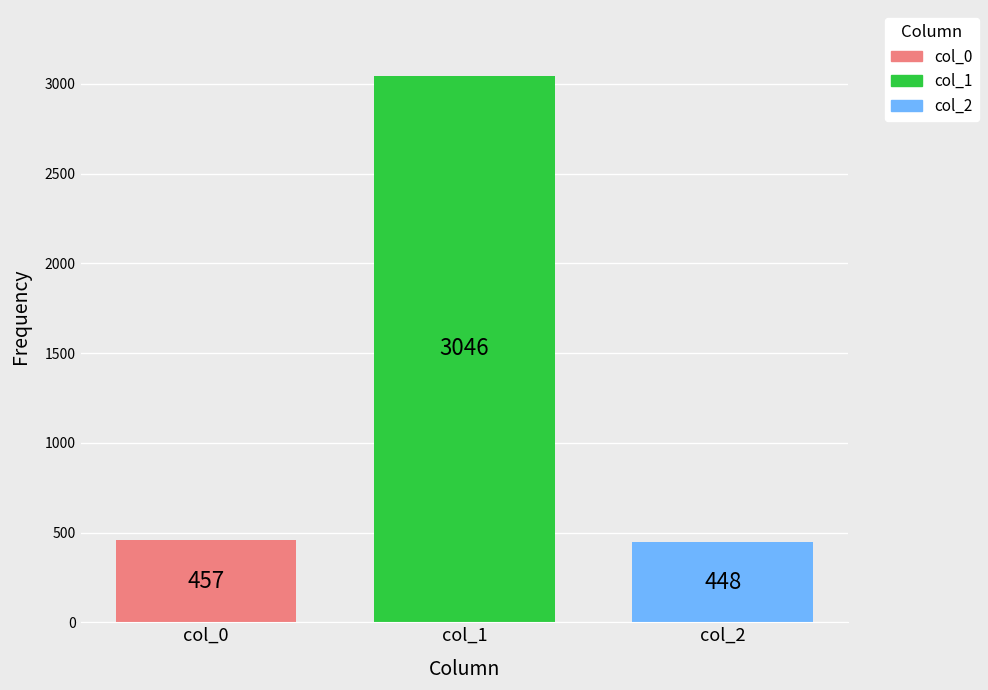

What is the lowest value of the col_1 series?

3046